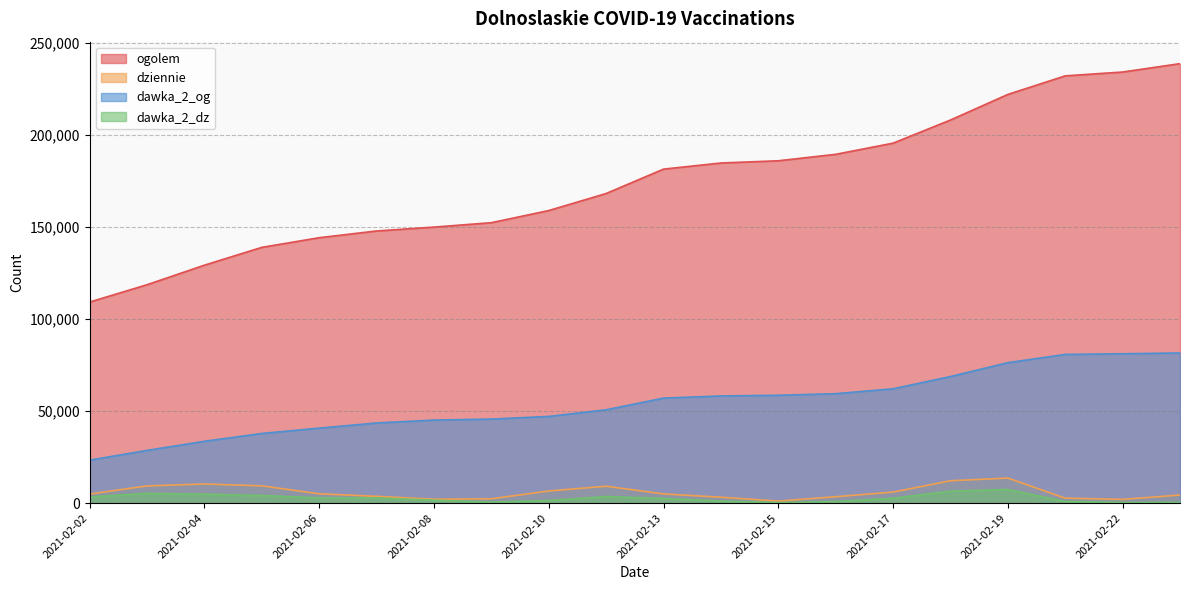

True or false: dawka_2_dz has more than 0 points higher than both neighbors.

True